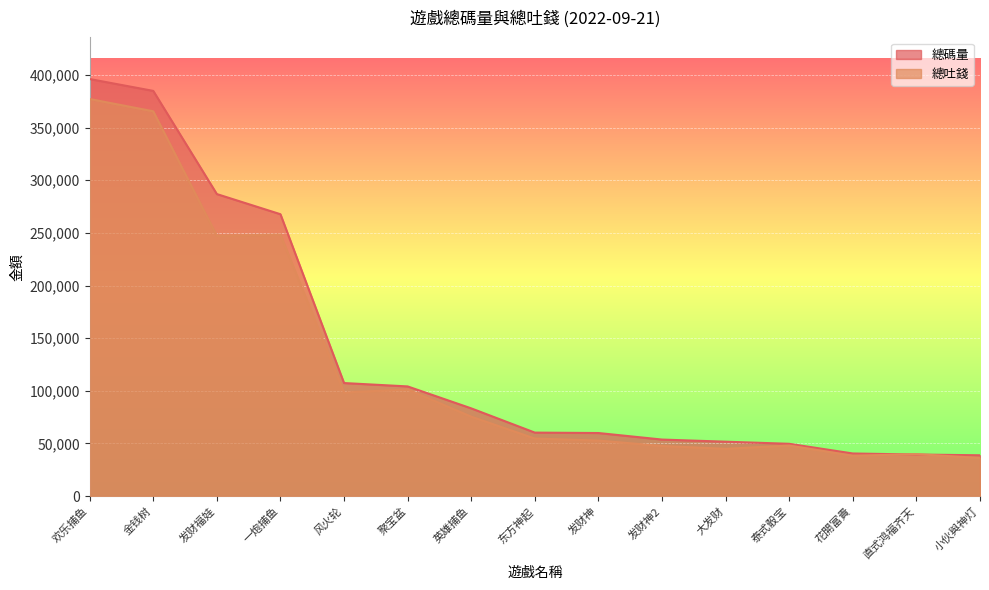

What is the label of the 11th point from the right?

风火轮